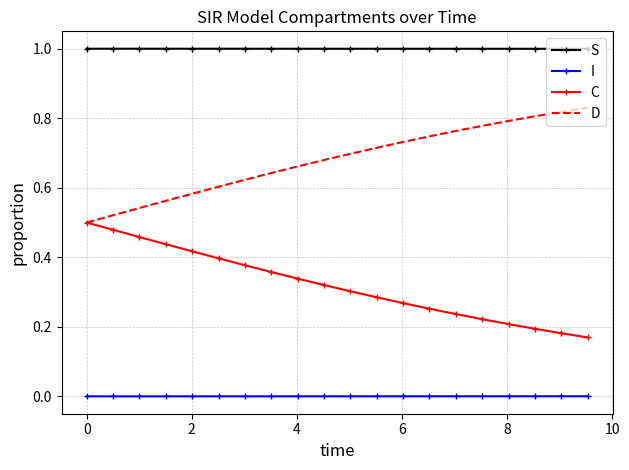

Rank the series by their maximum value, from highest to lowest.

S, D, C, I